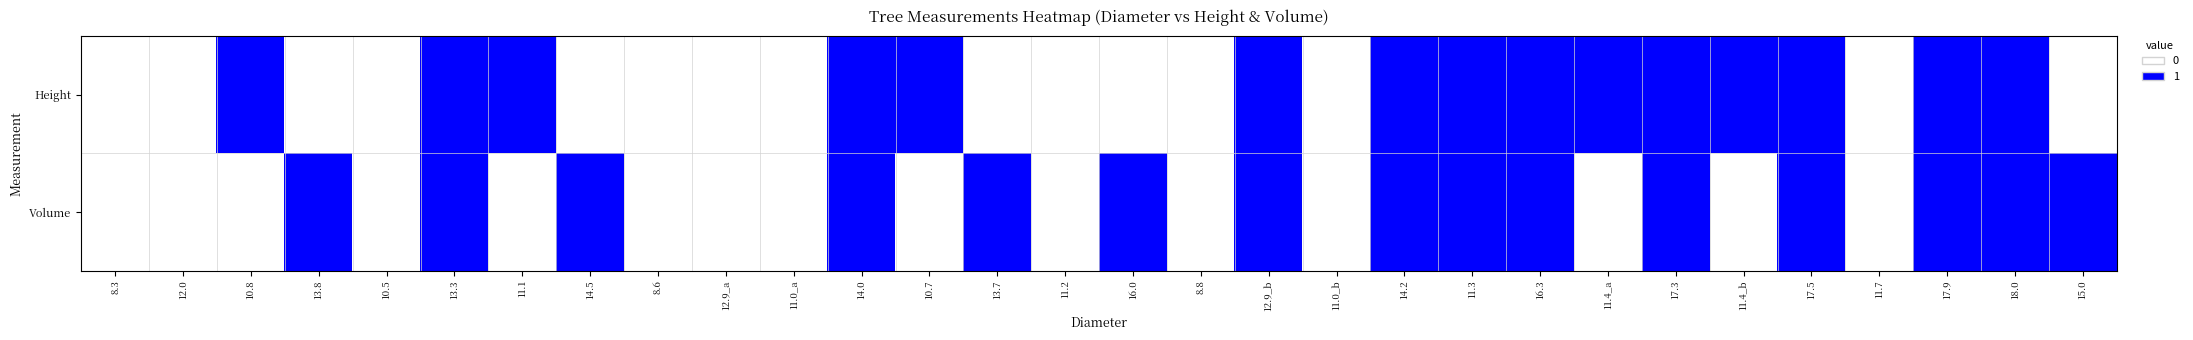

Reading left to right, what are all the values shown in this chart?

Height: 8.3=0	12.0=0	10.8=1	13.8=0	10.5=0	13.3=1	11.1=1	14.5=0	8.6=0	12.9_a=0	11.0_a=0	14.0=1	10.7=1	13.7=0	11.2=0	16.0=0	8.8=0	12.9_b=1	11.0_b=0	14.2=1	11.3=1	16.3=1	11.4_a=1	17.3=1	11.4_b=1	17.5=1	11.7=0	17.9=1	18.0=1	15.0=0
Volume: 8.3=0	12.0=0	10.8=0	13.8=1	10.5=0	13.3=1	11.1=0	14.5=1	8.6=0	12.9_a=0	11.0_a=0	14.0=1	10.7=0	13.7=1	11.2=0	16.0=1	8.8=0	12.9_b=1	11.0_b=0	14.2=1	11.3=1	16.3=1	11.4_a=0	17.3=1	11.4_b=0	17.5=1	11.7=0	17.9=1	18.0=1	15.0=1